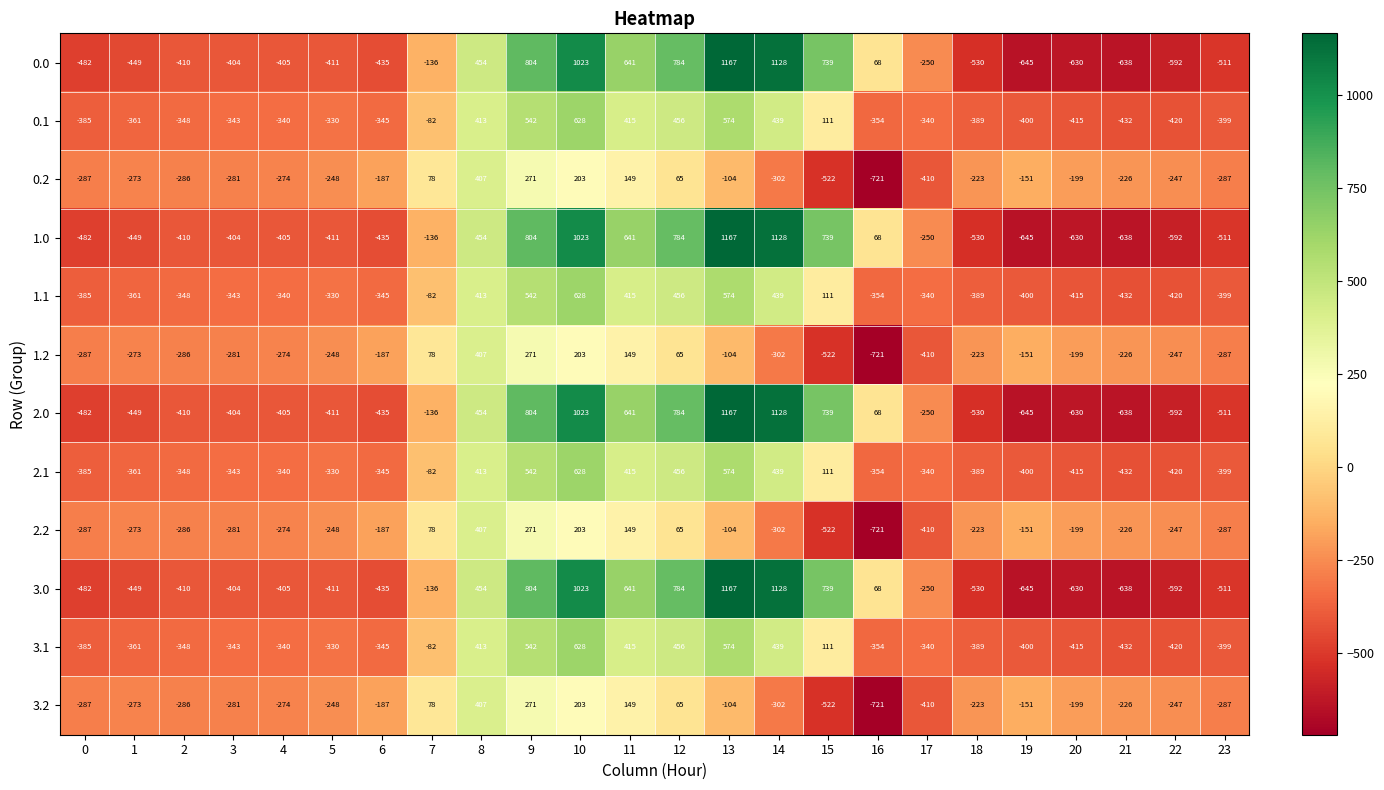

How many data points in 1.2 are less than -226?

12